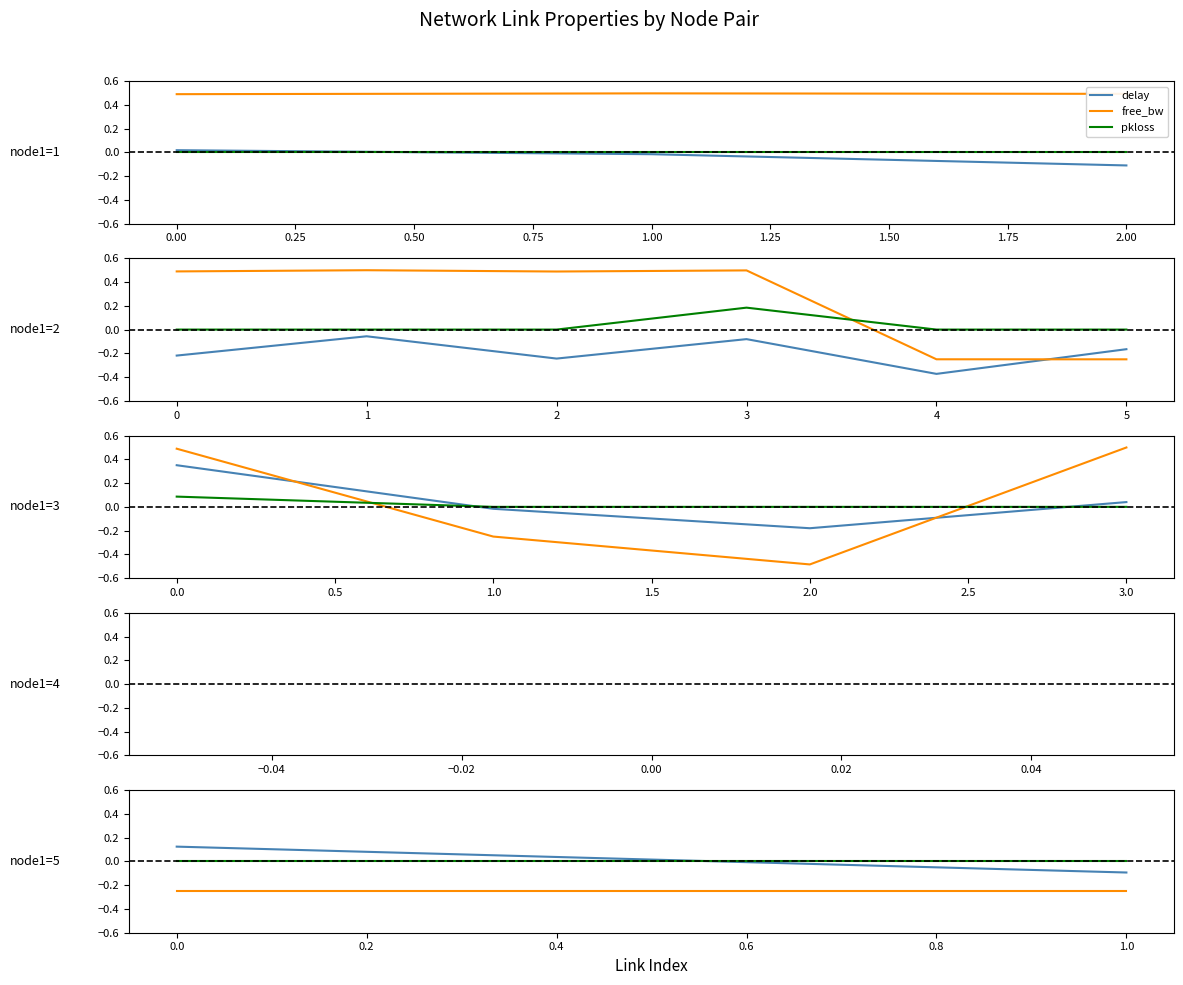

At how many categories does at least one series exceed 0?

1